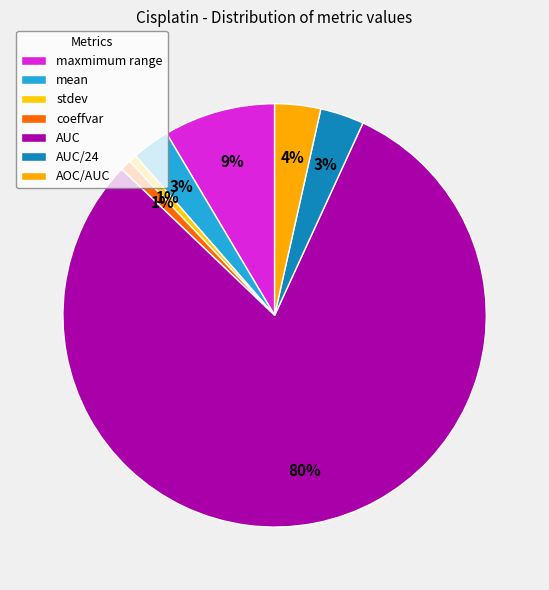

Is it true that mean is 9% of the pie?

False